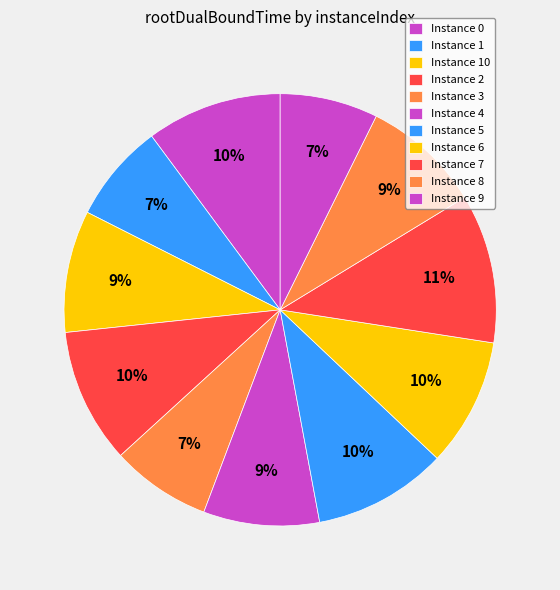

How many slices are in this pie chart?

11